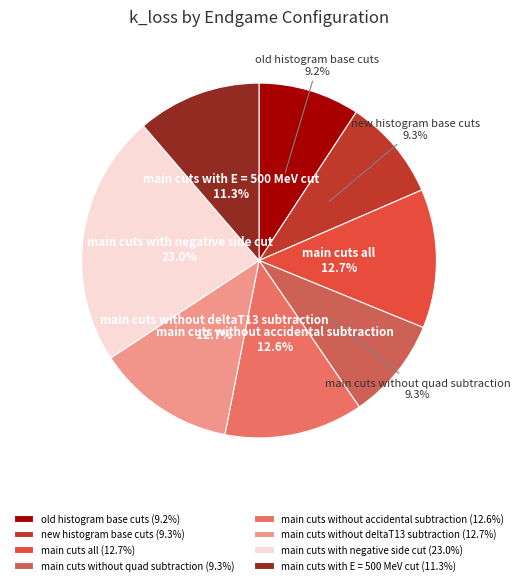

The main cuts without accidental subtraction slice represents 1% of the pie. True or false?

False